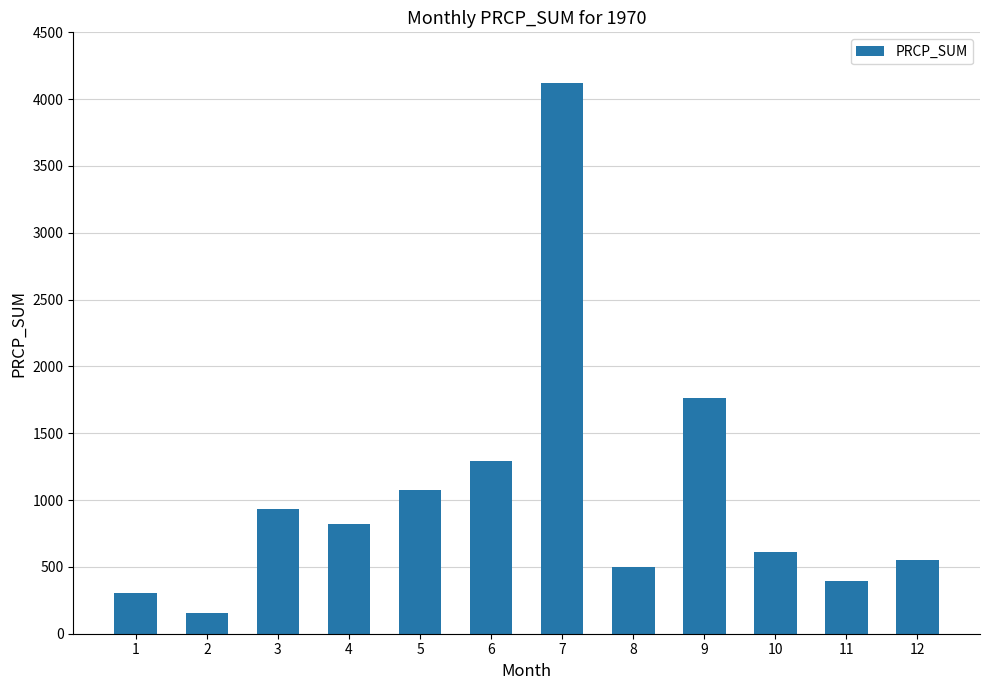

How many data points does each series have?

12